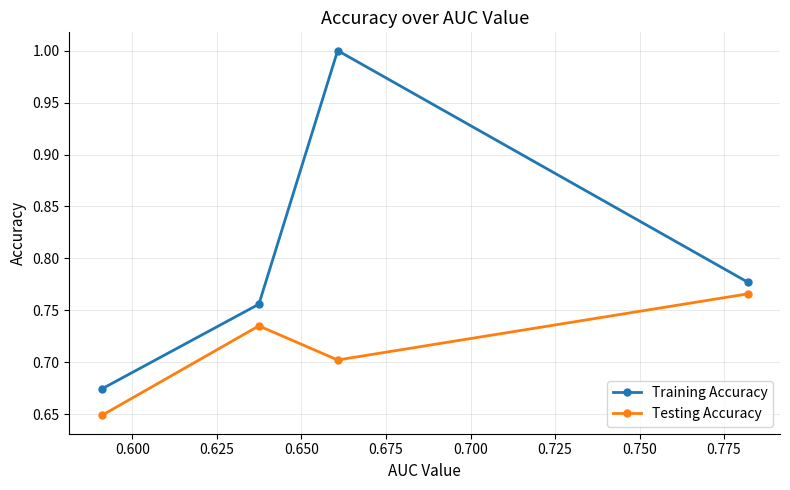

How many categories are shown in the chart?

4